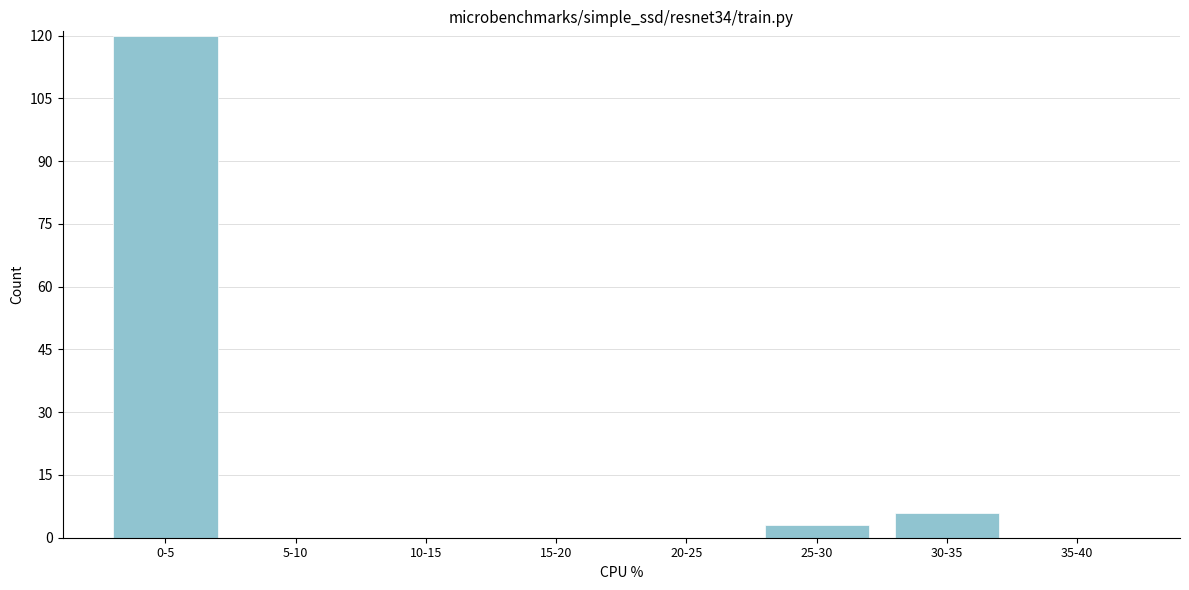

Reading right to left, transcribe all the data shown in this chart.

35-40=0	30-35=6	25-30=3	20-25=0	15-20=0	10-15=0	5-10=0	0-5=120